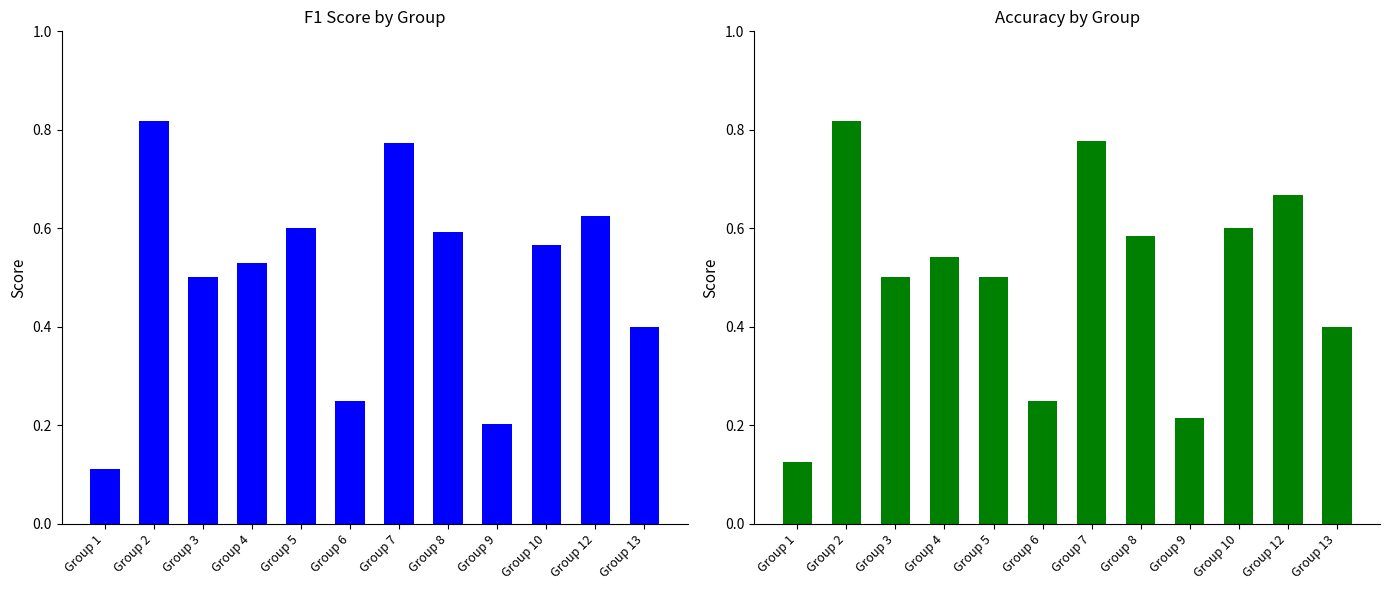

What is the sum of all f1 values?

6.0